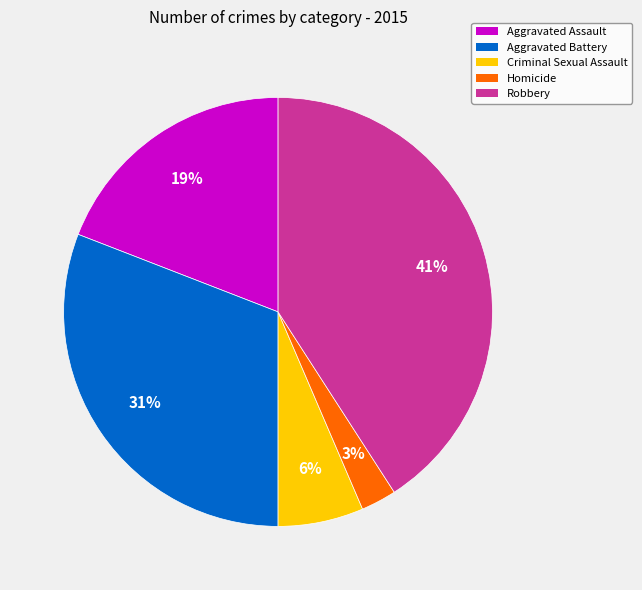

To the nearest percent, what portion does Robbery represent?

41%